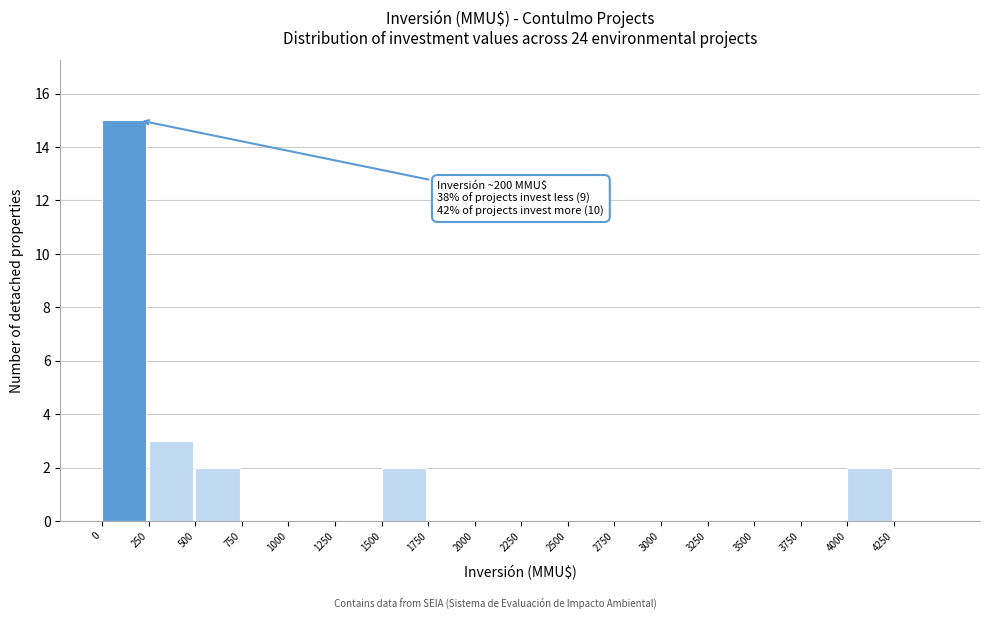

Which range on the x-axis has the tallest bar?

0 to 250